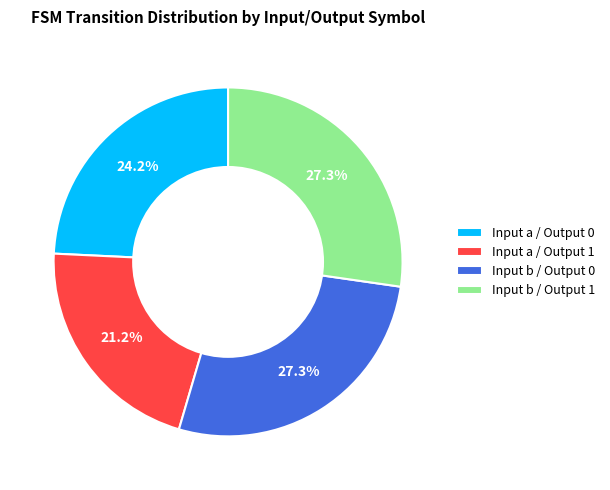

Is it true that Input a / Output 0 is 24% of the pie?

True